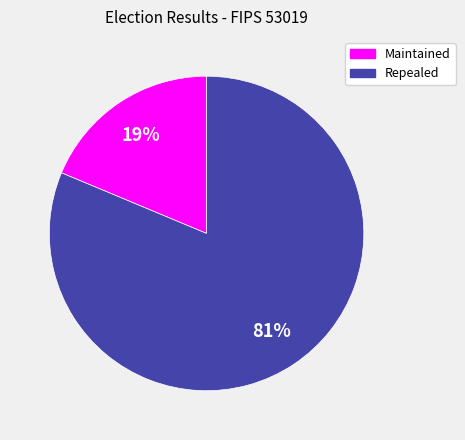

Is there a majority slice in this chart?

Yes